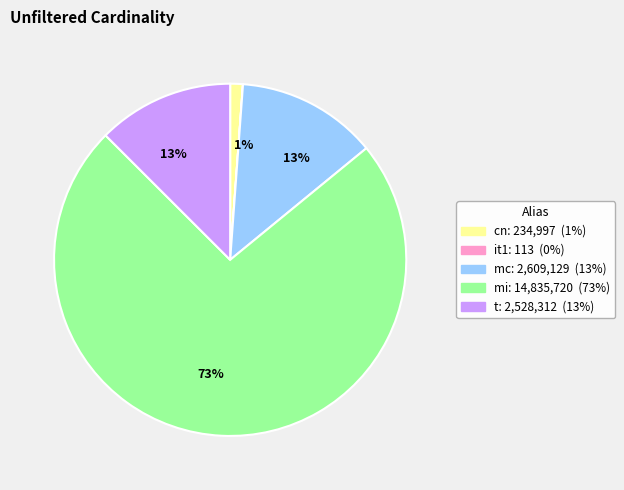

To the nearest percent, what is the difference between the largest and smallest slice percentages?

73%